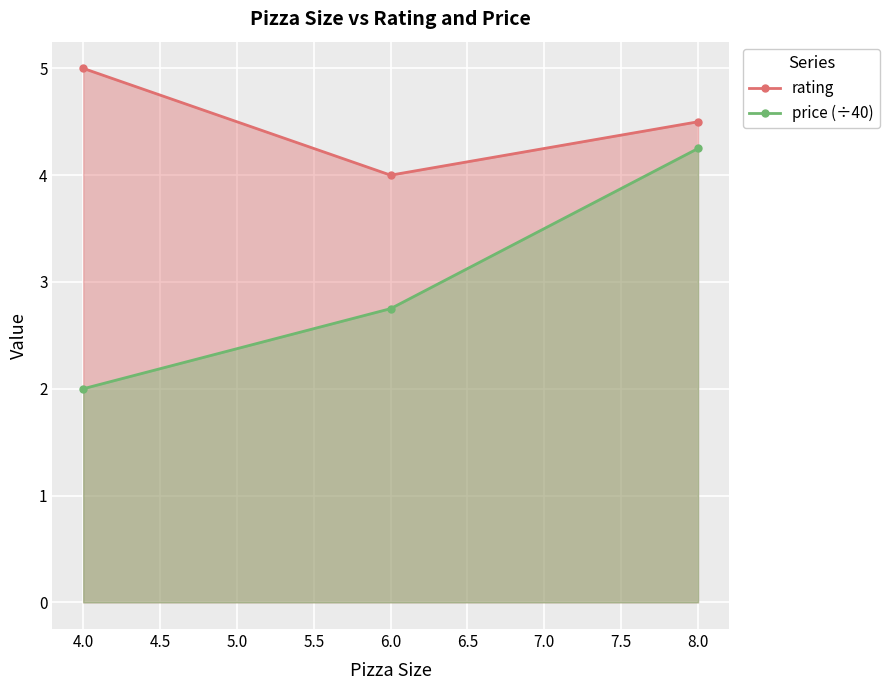

What is the average value of the price (÷40) series?

3.0